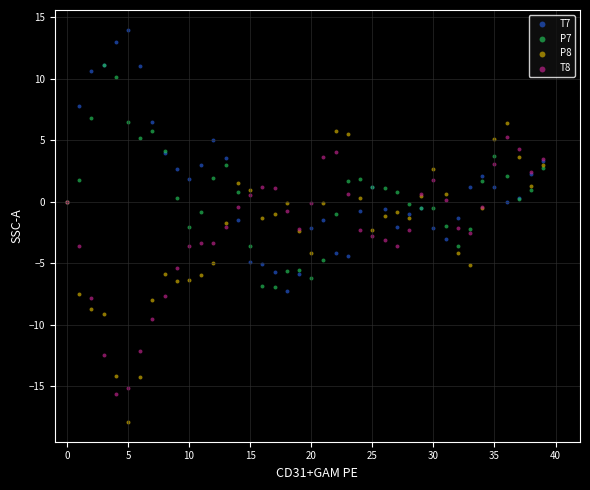

Which series has the widest spread of Y values?

P8